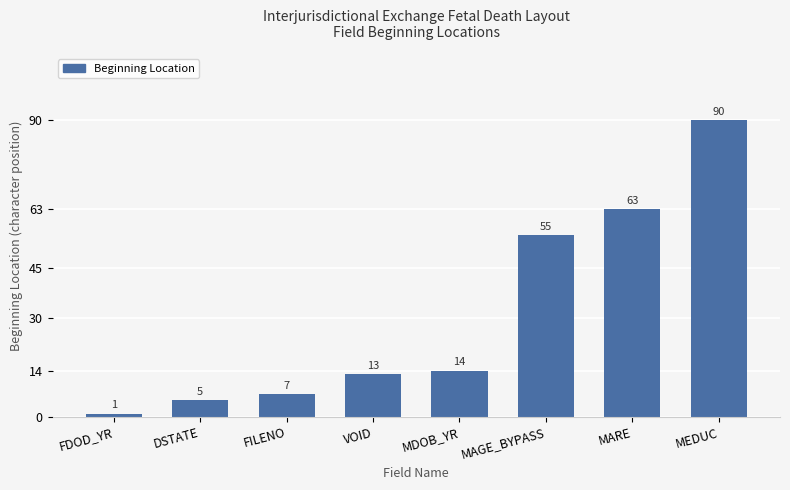

What position from the right is MEDUC?

1